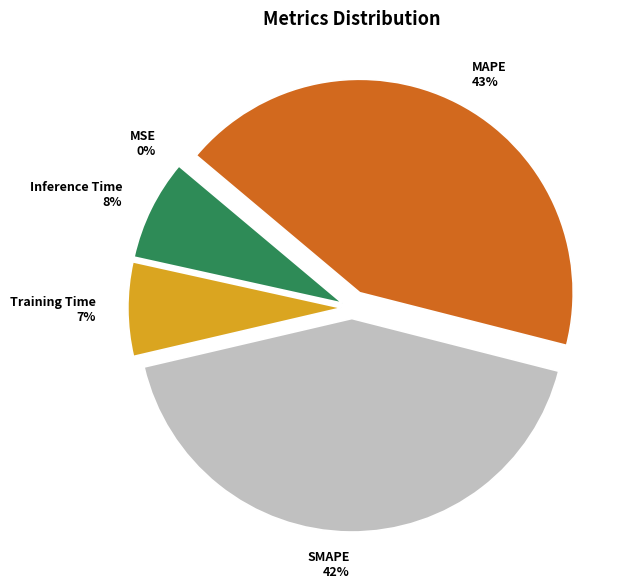

What is the ratio of the value at Training Time to the value at MAPE?

0.2